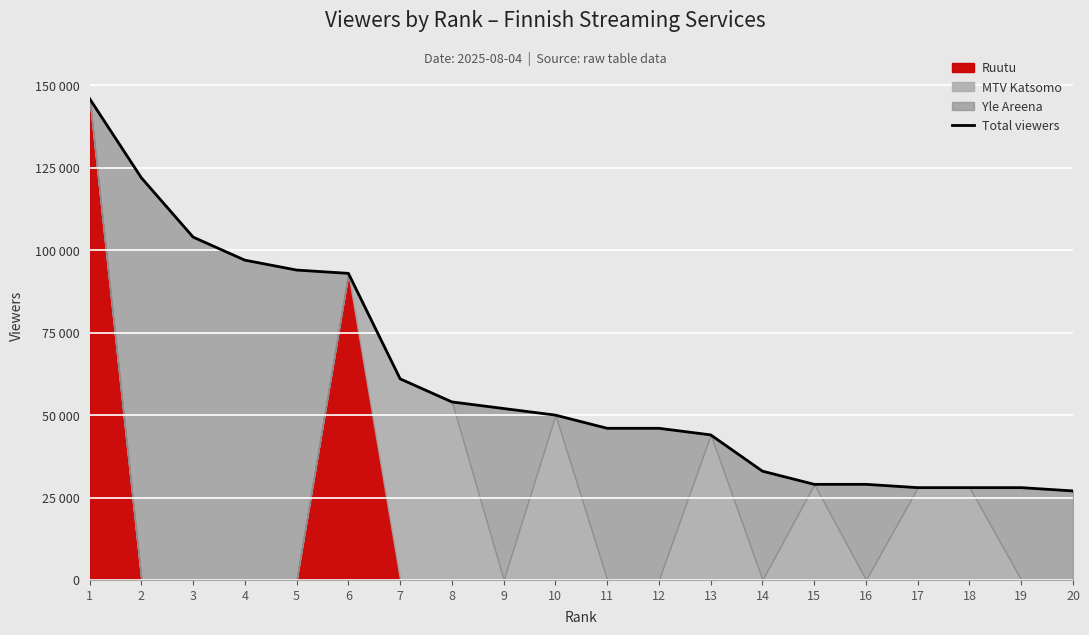

What is the sum of all values?

1211000